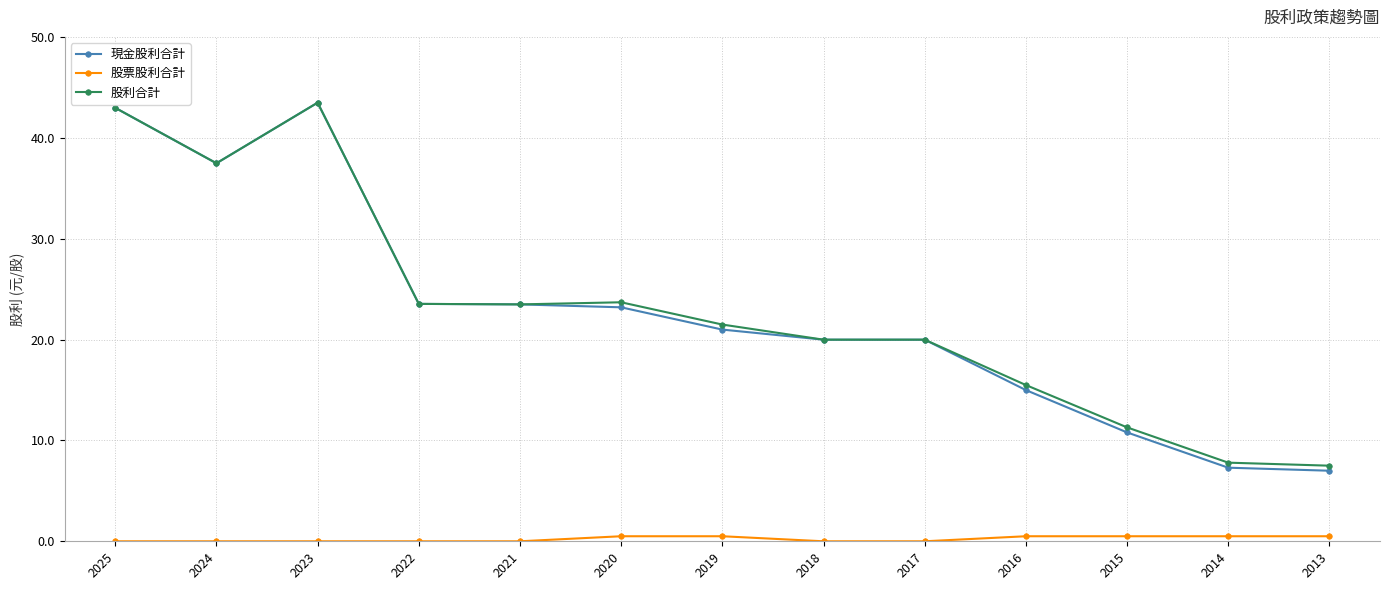

The value of 現金股利合計 at 2018 is 20.0. True or false?

True